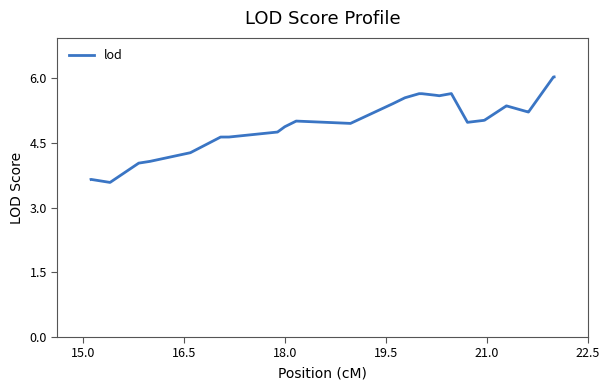

What is the minimum value shown in the chart?

3.6